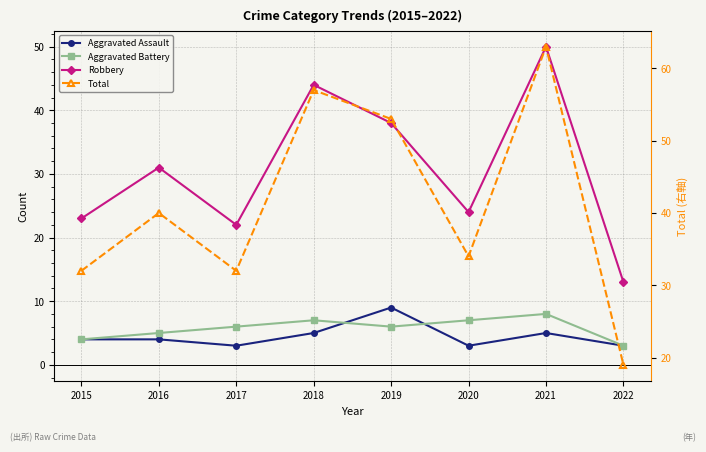

Does the chart have visible grid lines?

Yes